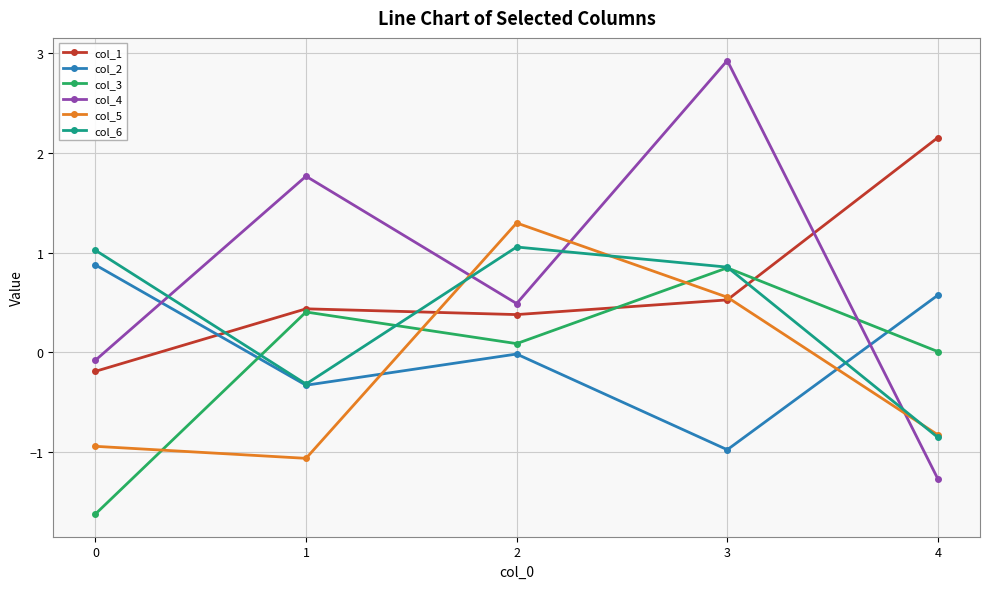

At how many categories does at least one series exceed 0?

5